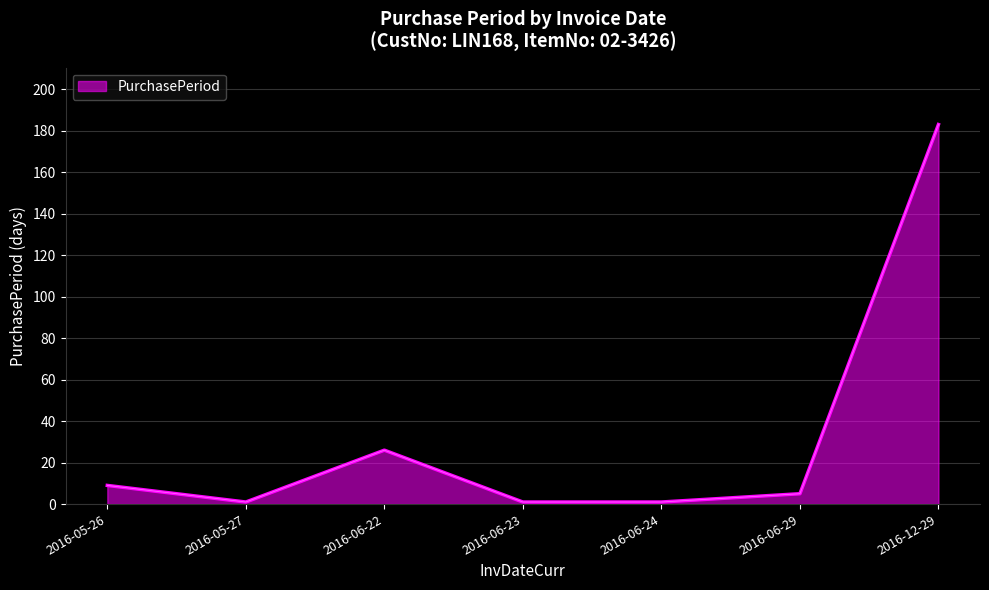

True or false: the data has more than 2 interior local peaks.

False